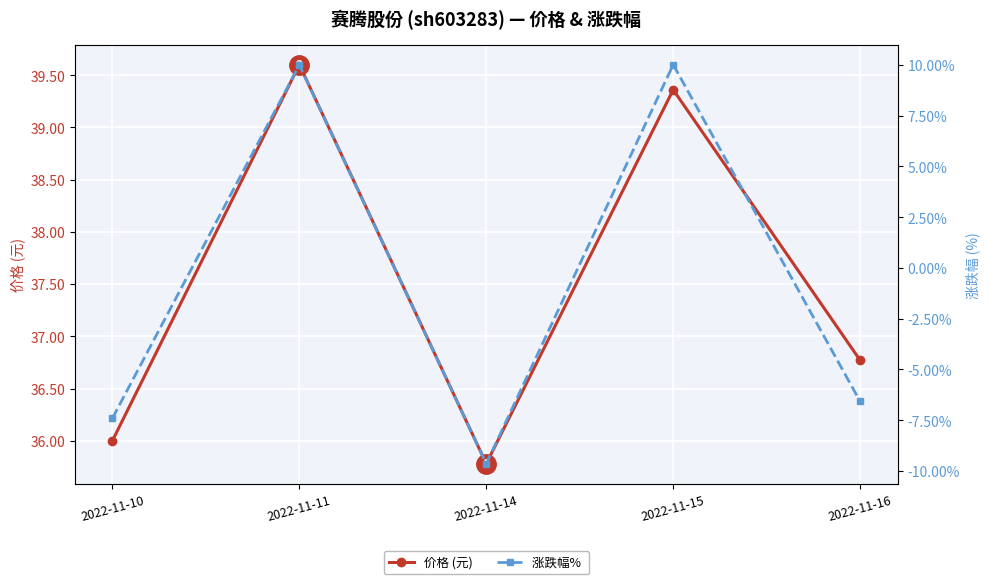

Reading left to right, transcribe all the data shown in this chart.

价格 (元): 2022-11-10=36.0	2022-11-11=39.6	2022-11-14=35.8	2022-11-15=39.4	2022-11-16=36.8
涨跌幅% : 2022-11-10=-7.4	2022-11-11=10.0	2022-11-14=-9.7	2022-11-15=10.0	2022-11-16=-6.6